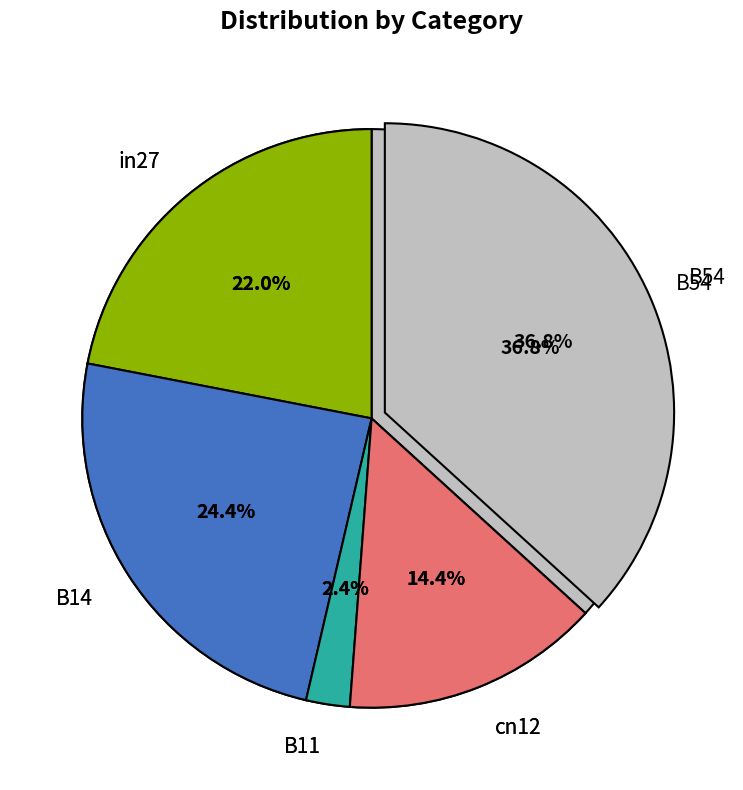

What percentage is the in27 slice, to the nearest percent?

22%